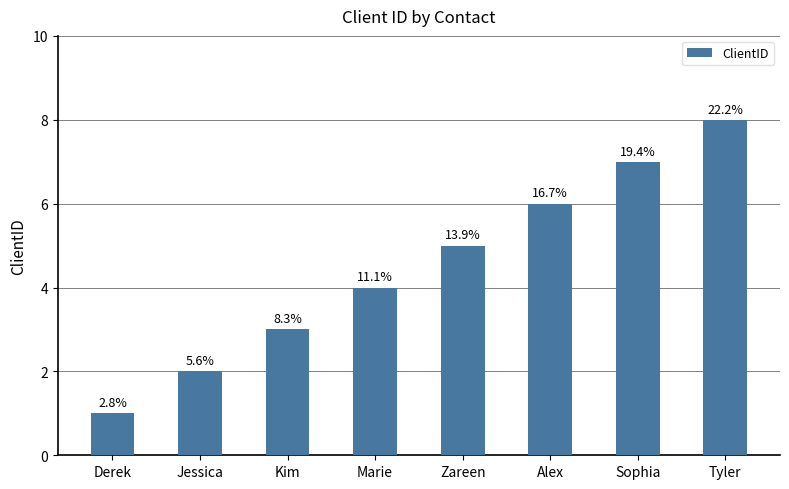

What is the minimum value shown in the chart?

1